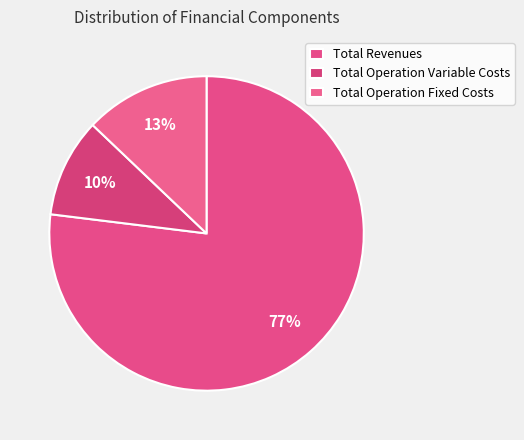

How many segments does this pie chart have?

3